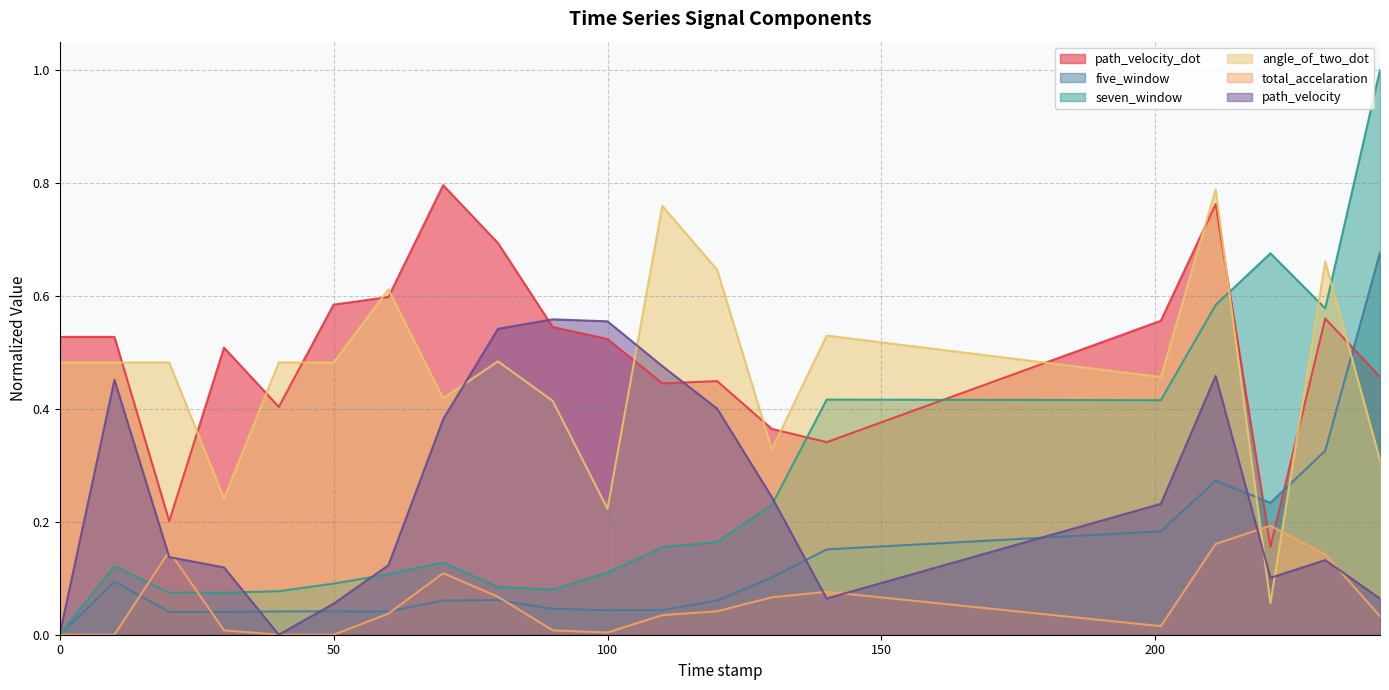

At which category is the sum across all series the highest?

211.0